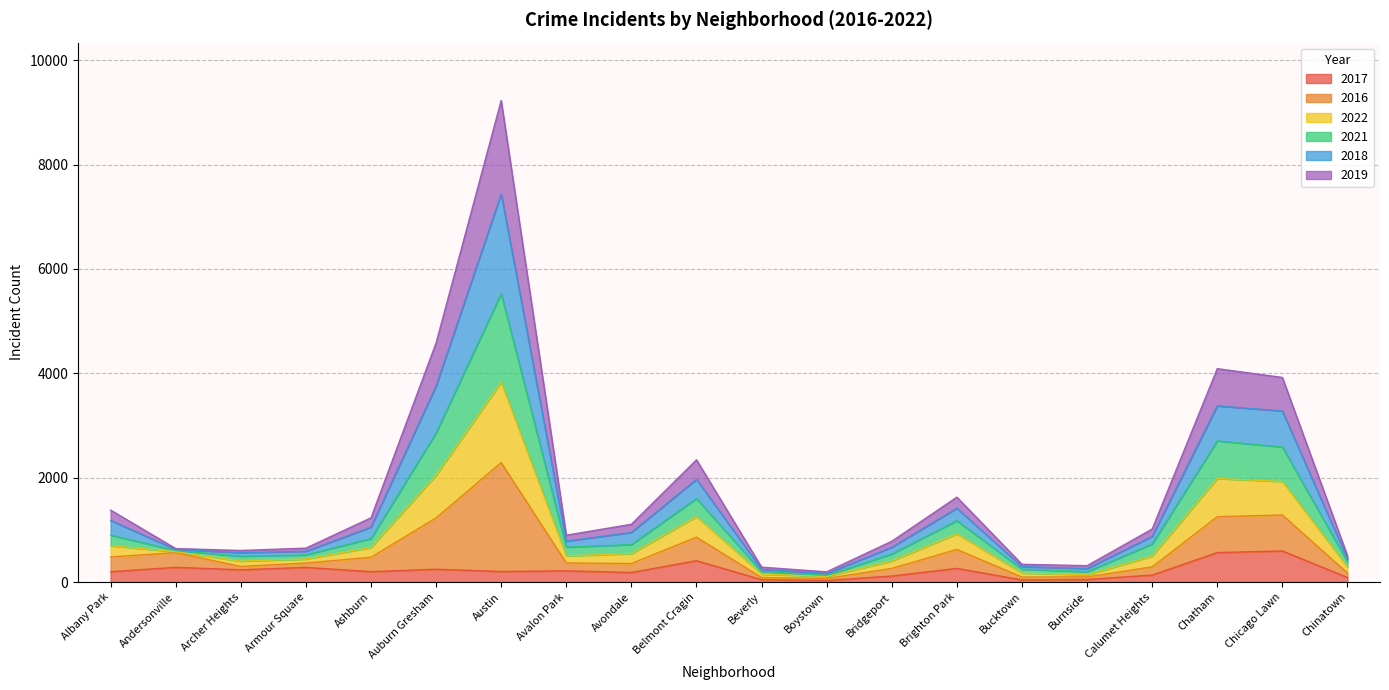

True or false: 2016 and 2019 cross at least once.

False